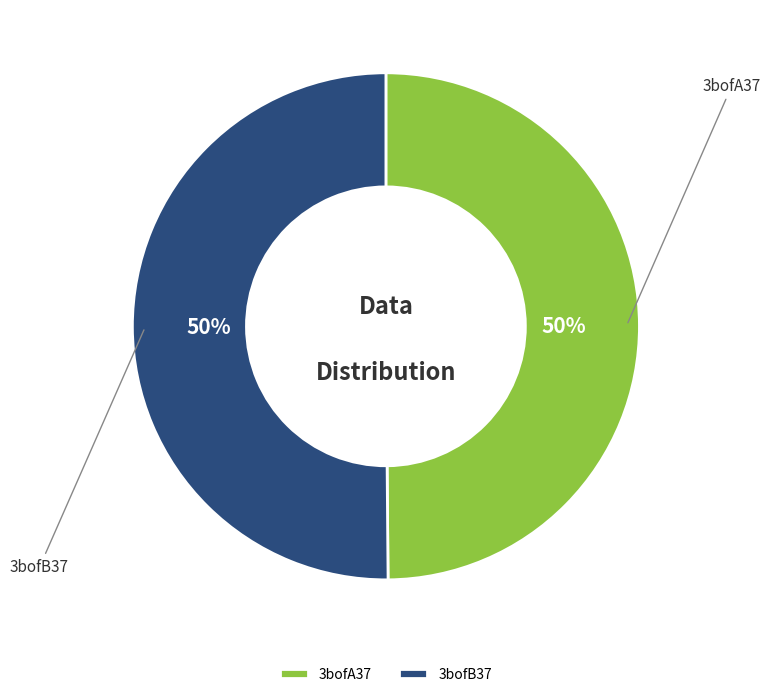

To the nearest percent, what portion does 3bofB37 represent?

50%